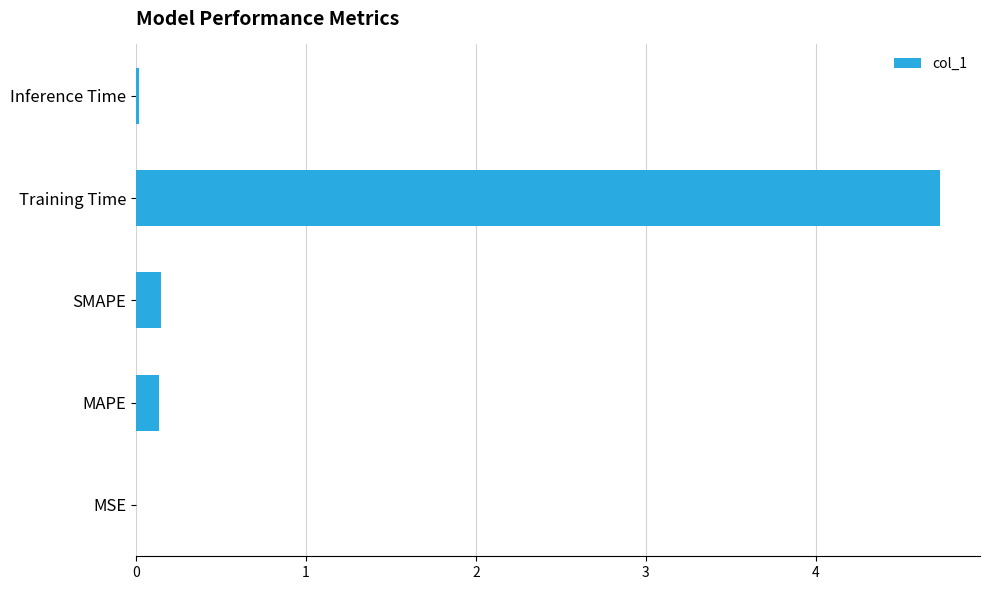

How many series are shown in this chart?

1